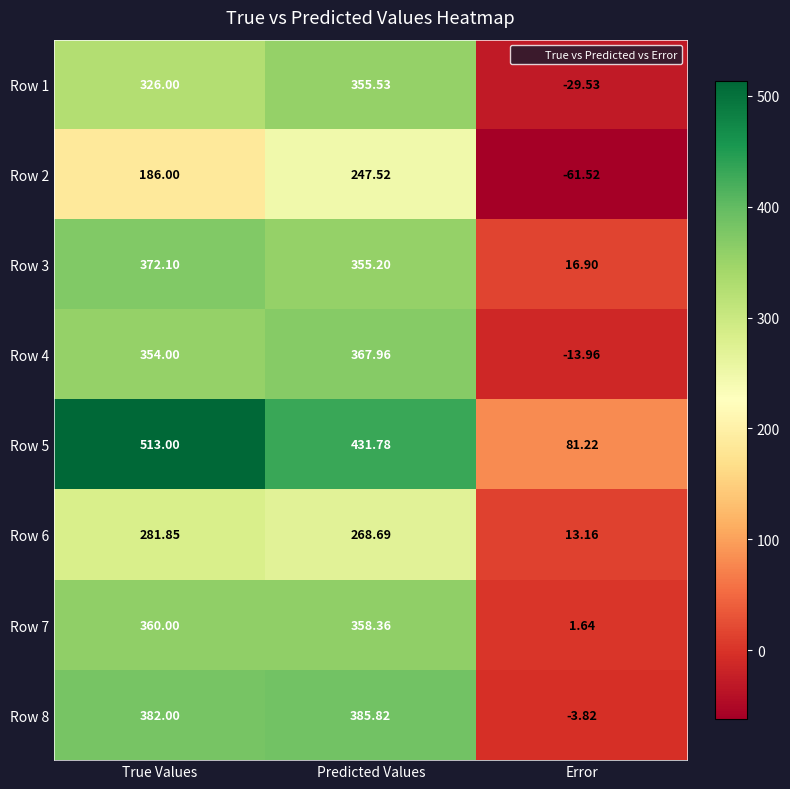

At which label is Row 2 closest to 93?

True Values